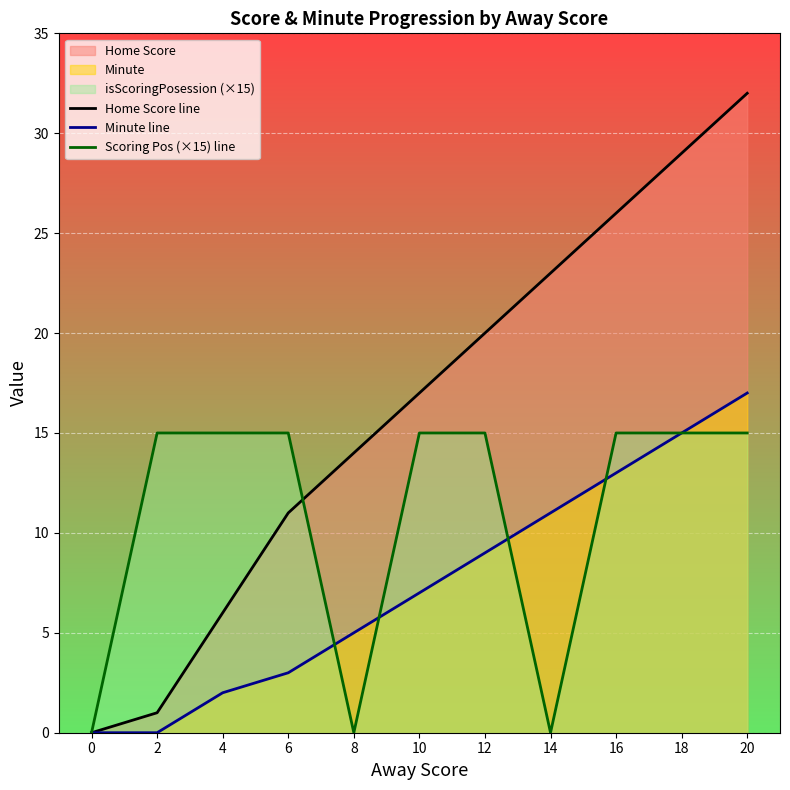

The value of Home Score line at 2 is 1. True or false?

True